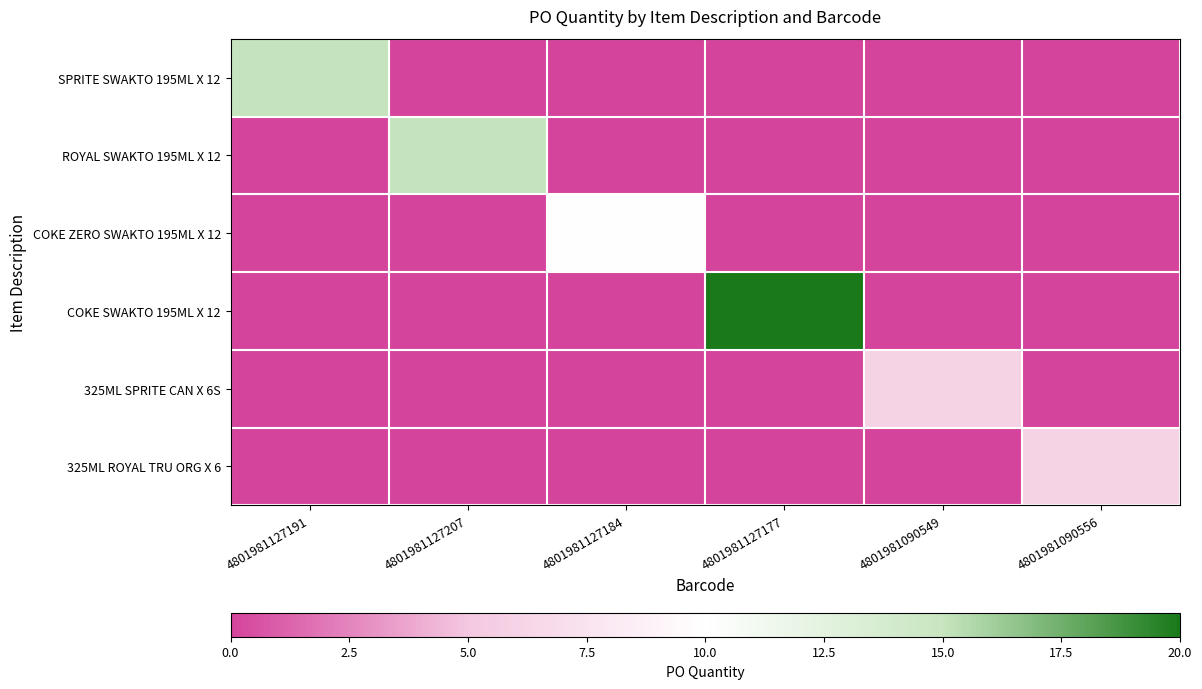

Reading left to right, what are all the values shown in this chart?

SPRITE SWAKTO 195ML X 12: 4801981127191=15	4801981127207=0	4801981127184=0	4801981127177=0	4801981090549=0	4801981090556=0
ROYAL SWAKTO 195ML X 12: 4801981127191=0	4801981127207=15	4801981127184=0	4801981127177=0	4801981090549=0	4801981090556=0
COKE ZERO SWAKTO 195ML X 12: 4801981127191=0	4801981127207=0	4801981127184=10	4801981127177=0	4801981090549=0	4801981090556=0
COKE SWAKTO 195ML X 12: 4801981127191=0	4801981127207=0	4801981127184=0	4801981127177=20	4801981090549=0	4801981090556=0
325ML SPRITE CAN X 6S: 4801981127191=0	4801981127207=0	4801981127184=0	4801981127177=0	4801981090549=6	4801981090556=0
325ML ROYAL TRU ORG X 6: 4801981127191=0	4801981127207=0	4801981127184=0	4801981127177=0	4801981090549=0	4801981090556=6